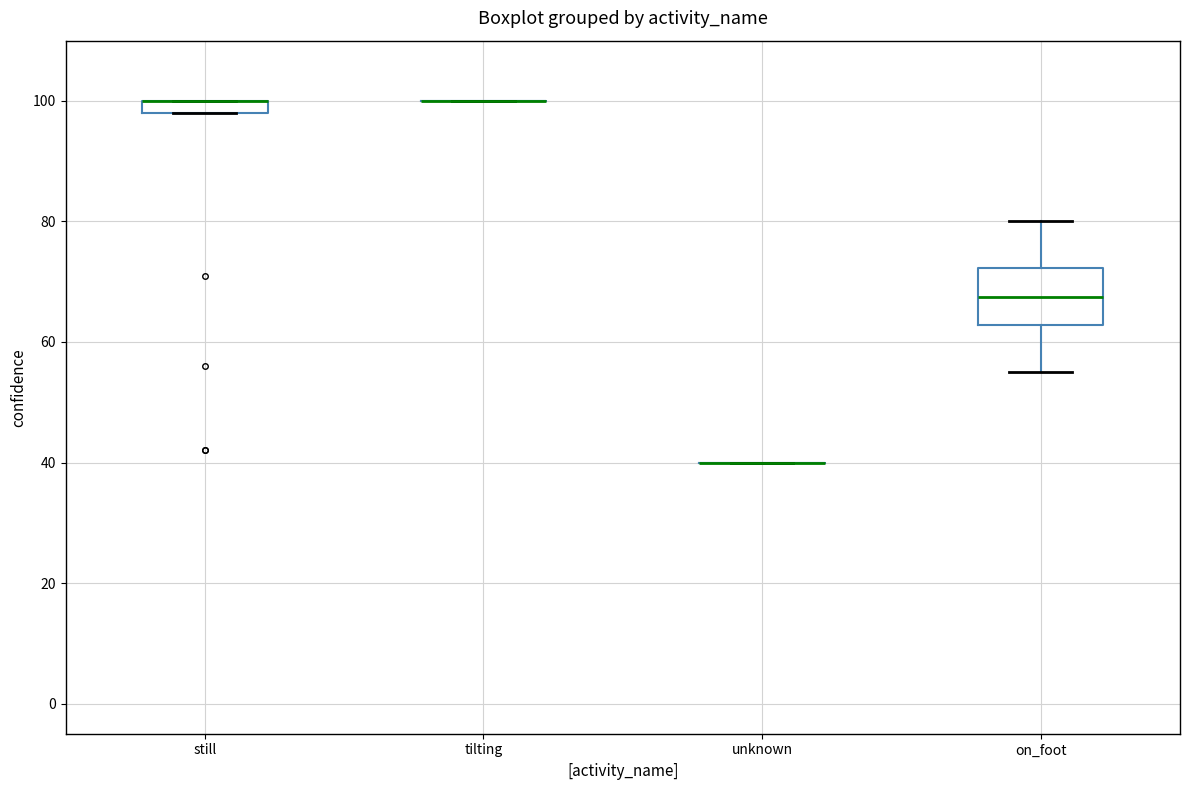

Which box is the tallest, from its lower edge to its upper edge?

on_foot